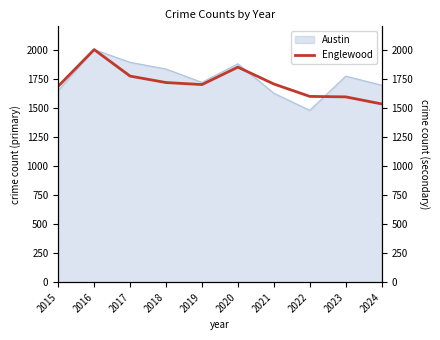

Which category has the highest value across all series?

2016